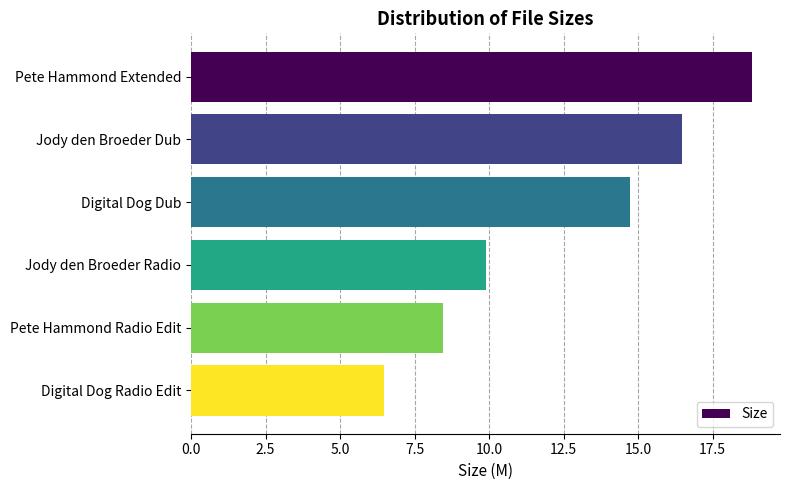

Reading top to bottom, what are all the values shown in this chart?

18.8	16.5	14.7	9.9	8.5	6.5